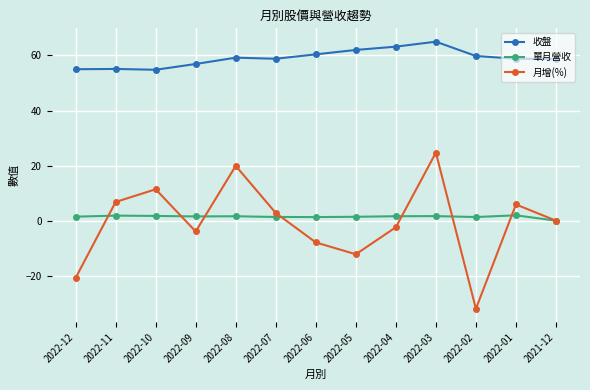

What is the label of the 3rd point from the right?

2022-02